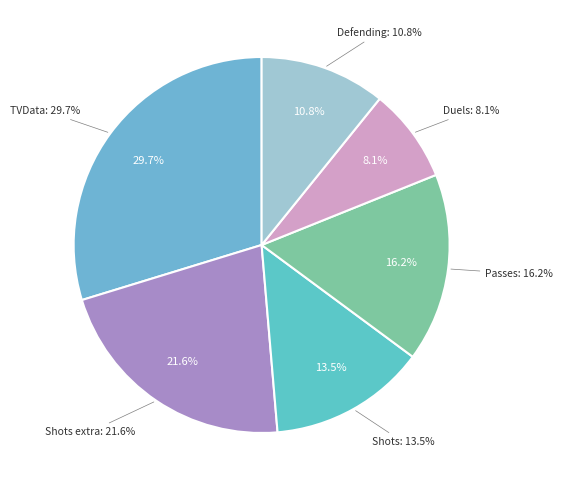

What percentage is the Defending slice, to the nearest percent?

11%